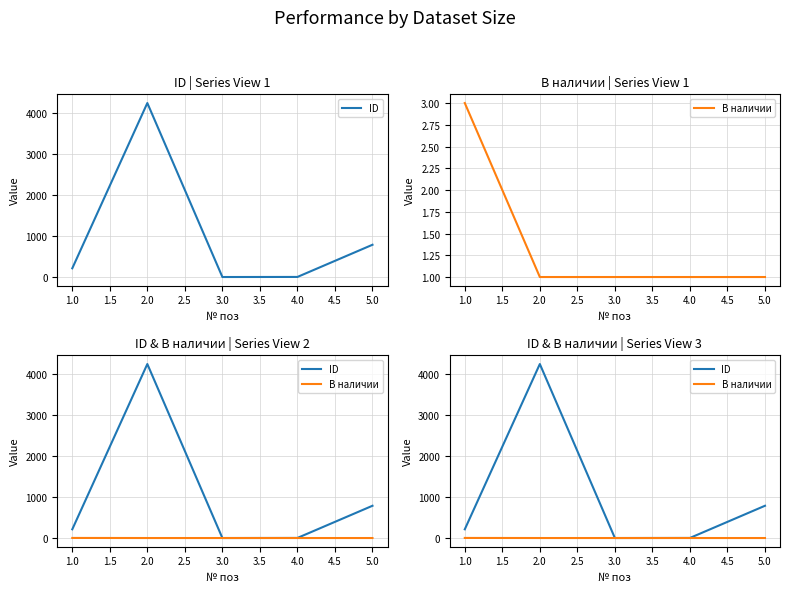

At how many categories does at least one series exceed 2271?

1